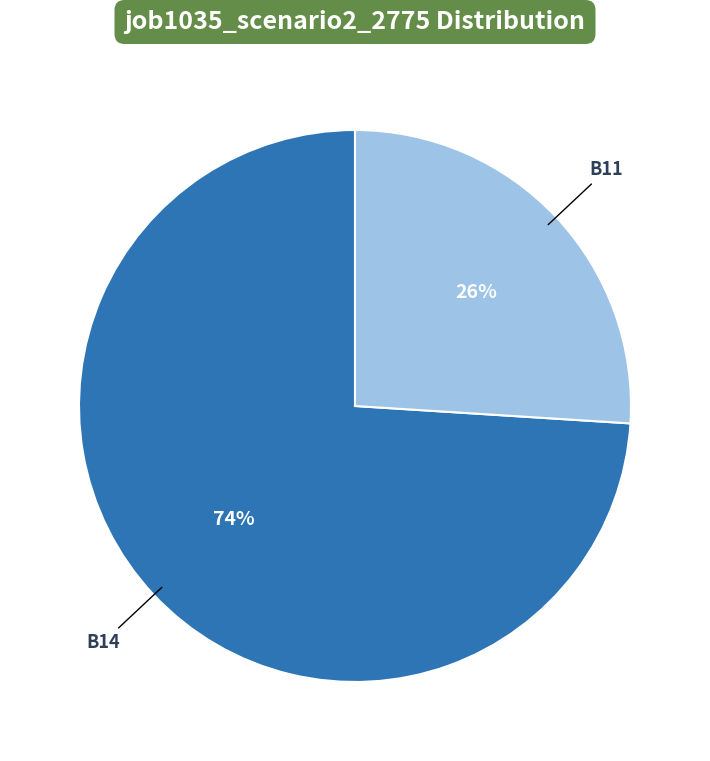

To the nearest percent, what is the difference between the largest and smallest slice percentages?

48%